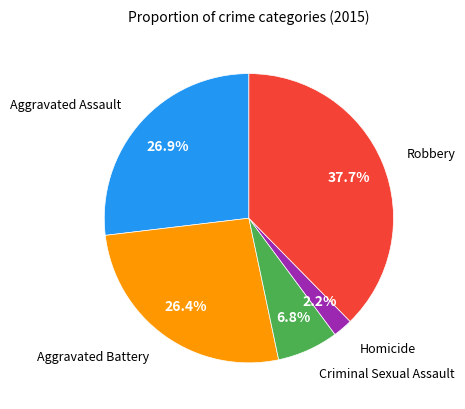

Between Aggravated Battery and Criminal Sexual Assault, which is larger?

Aggravated Battery